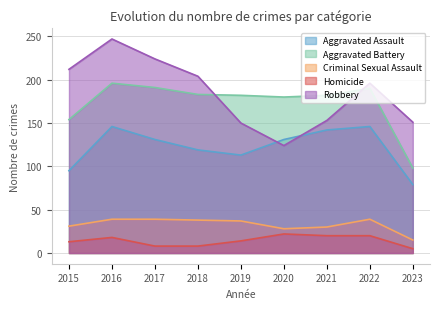

List the labels in order of Criminal Sexual Assault value, largest first.

2016, 2017, 2022, 2018, 2019, 2015, 2021, 2020, 2023